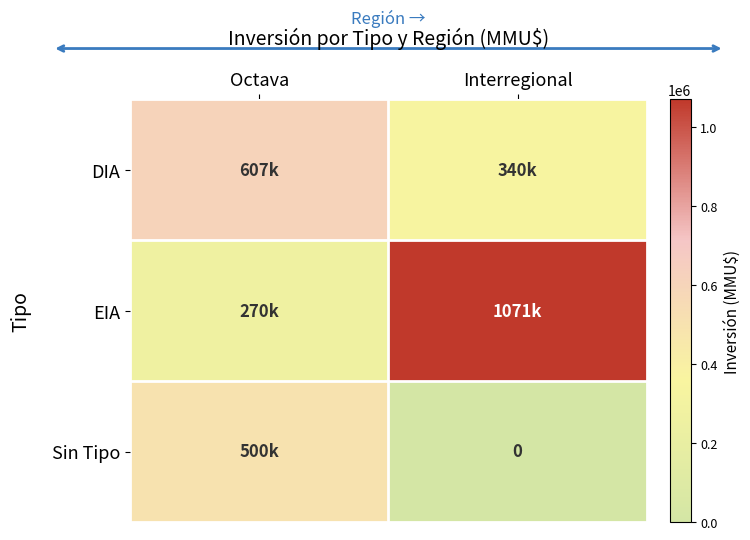

What value does the DIA series have at Interregional, to the nearest 100?

340200